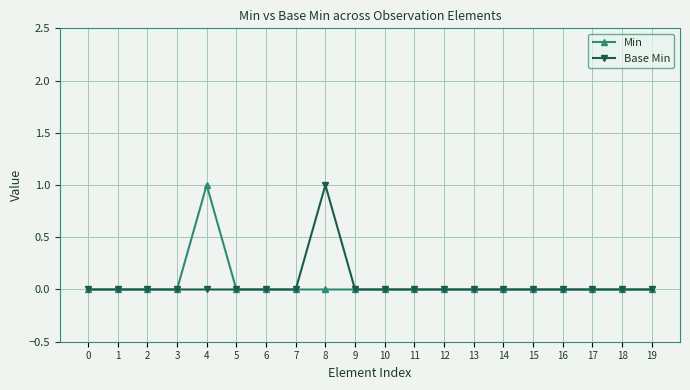

The value of Base Min at 9 is 1. True or false?

False